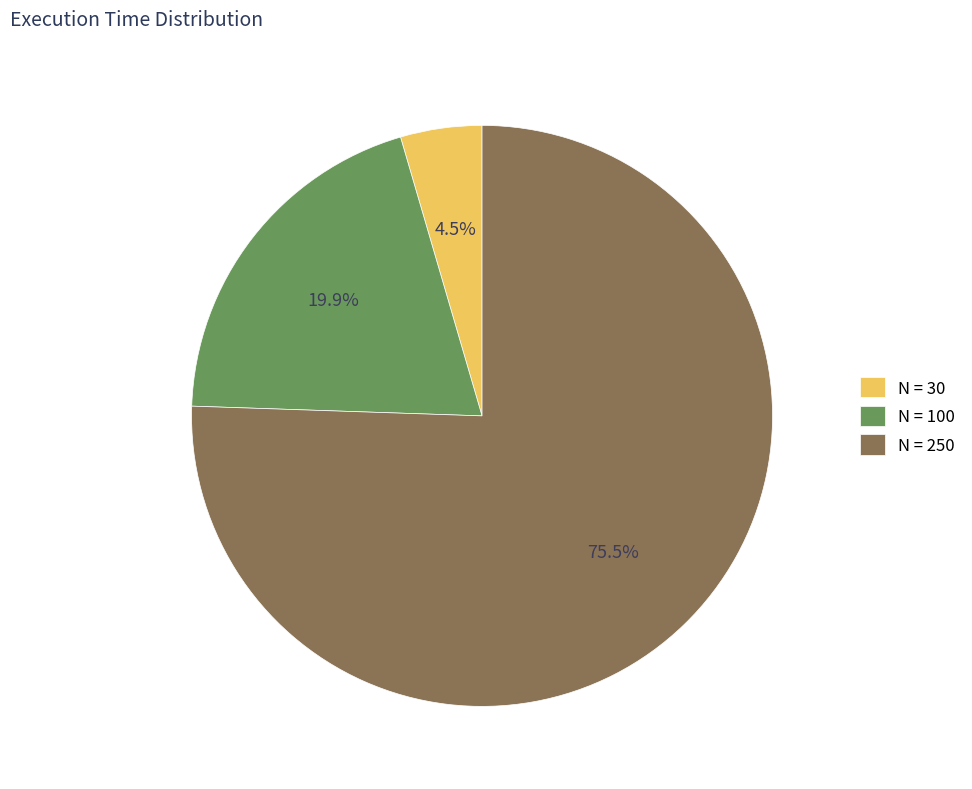

Which slice represents more than half of the pie?

N = 250